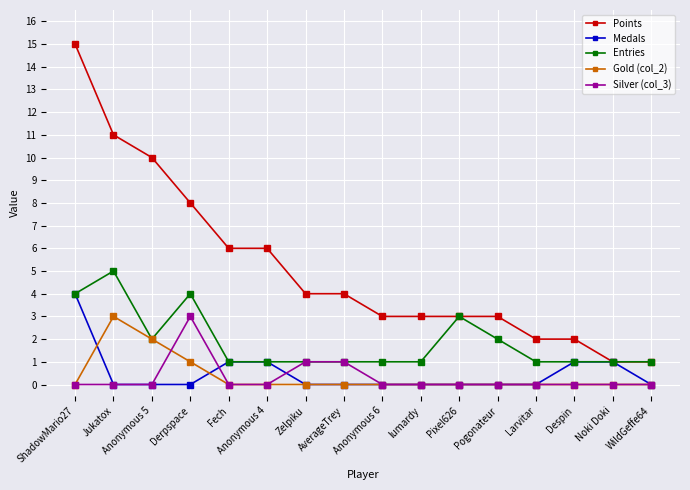

Reading right to left, list all the values displayed in this chart.

Points: 1	1	2	2	3	3	3	3	4	4	6	6	8	10	11	15
Medals: 0	1	1	0	0	0	0	0	0	0	1	1	0	0	0	4
Entries: 1	1	1	1	2	3	1	1	1	1	1	1	4	2	5	4
Gold (col_2): 0	0	0	0	0	0	0	0	0	0	0	0	1	2	3	0
Silver (col_3): 0	0	0	0	0	0	0	0	1	1	0	0	3	0	0	0